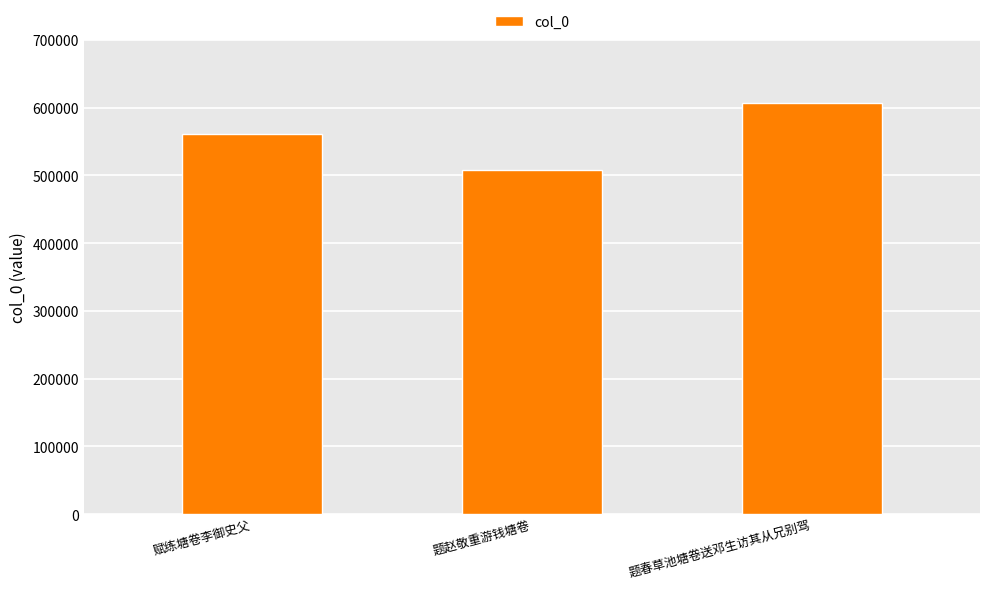

Reading left to right, transcribe all the data shown in this chart.

赋练塘卷李御史父=561330	题赵敬重游钱塘卷=507544	题春草池塘卷送邓生访其从兄别驾=607422